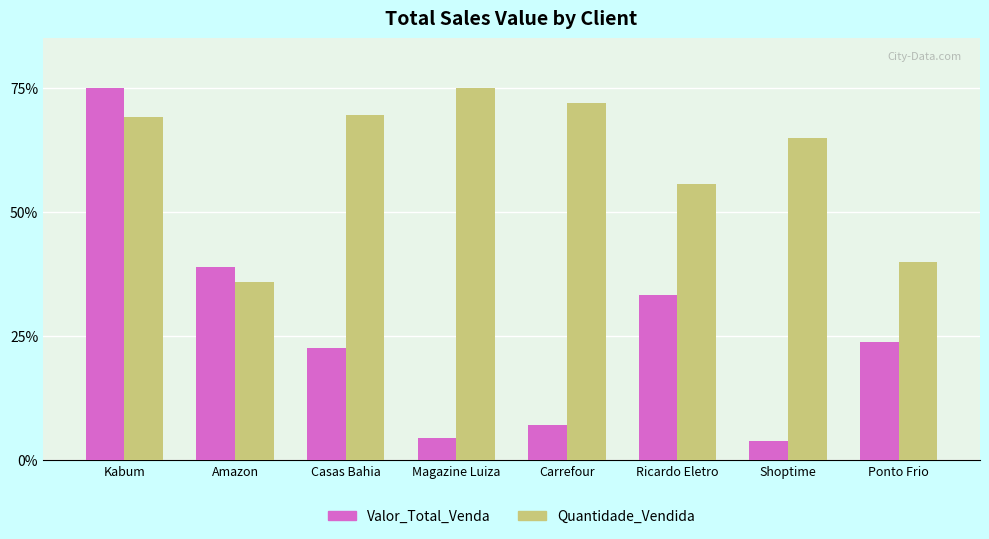

What is the label of the 2nd bar from the right?

Shoptime